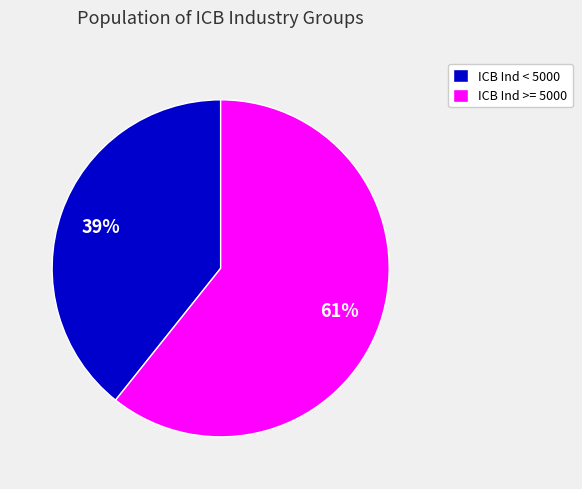

To the nearest percent, what is the average slice percentage?

50%